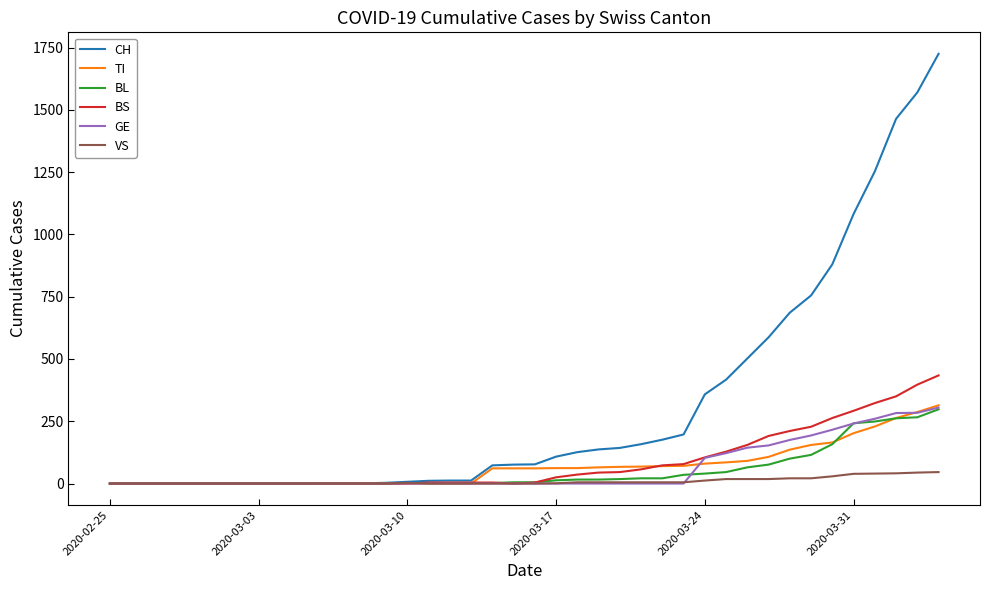

Which series has the largest total across all categories?

CH